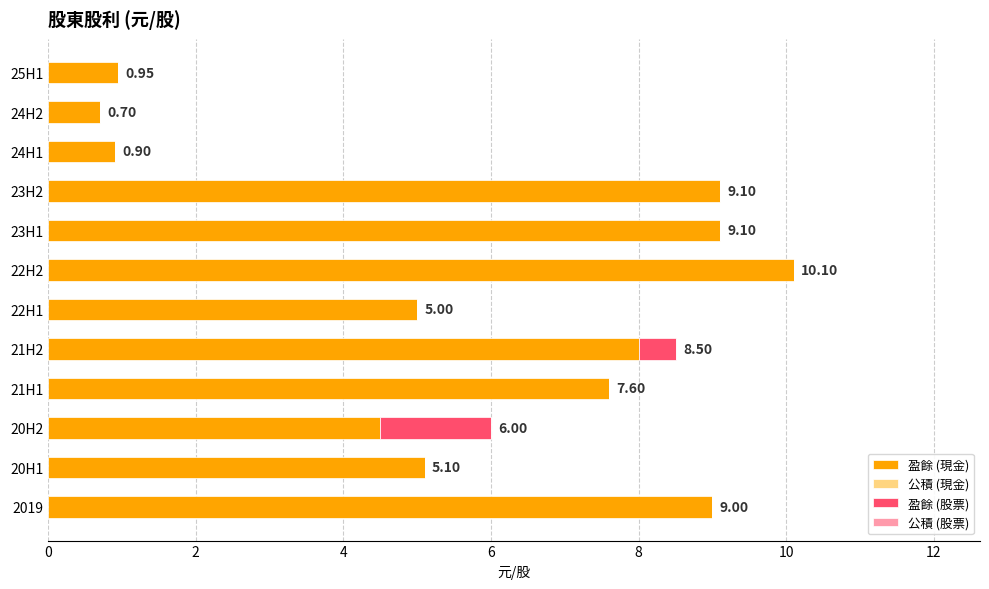

At which category is the sum across all series the highest?

22H2